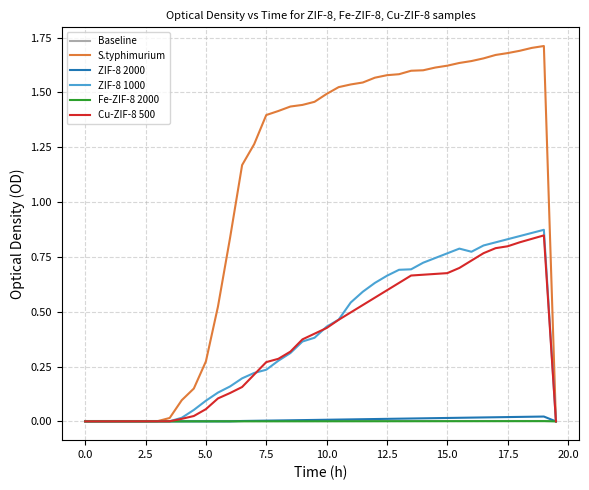

Which series has the widest spread of values?

S.typhimurium